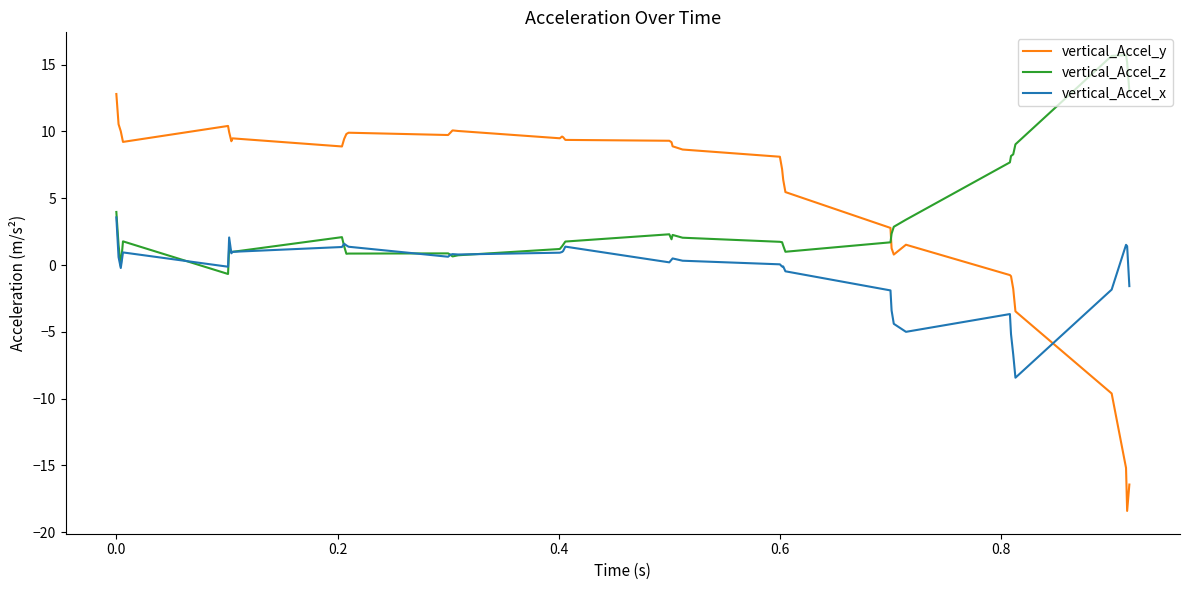

True or false: vertical_Accel_y and vertical_Accel_z intersect in this chart.

True